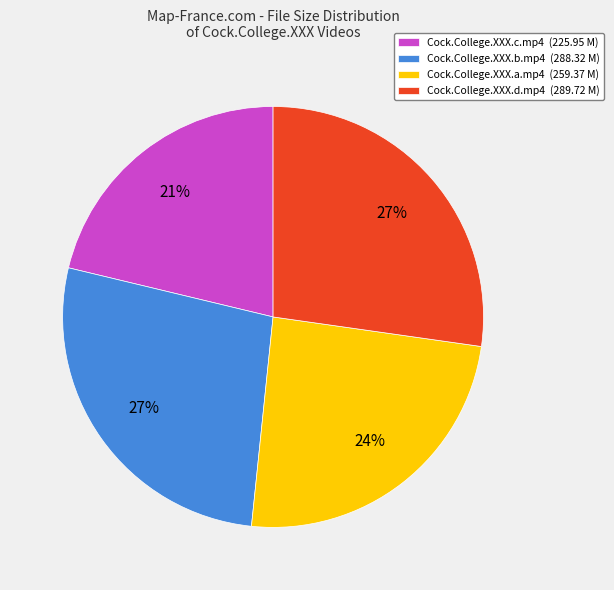

Is there any slice that represents more than half of the pie?

No